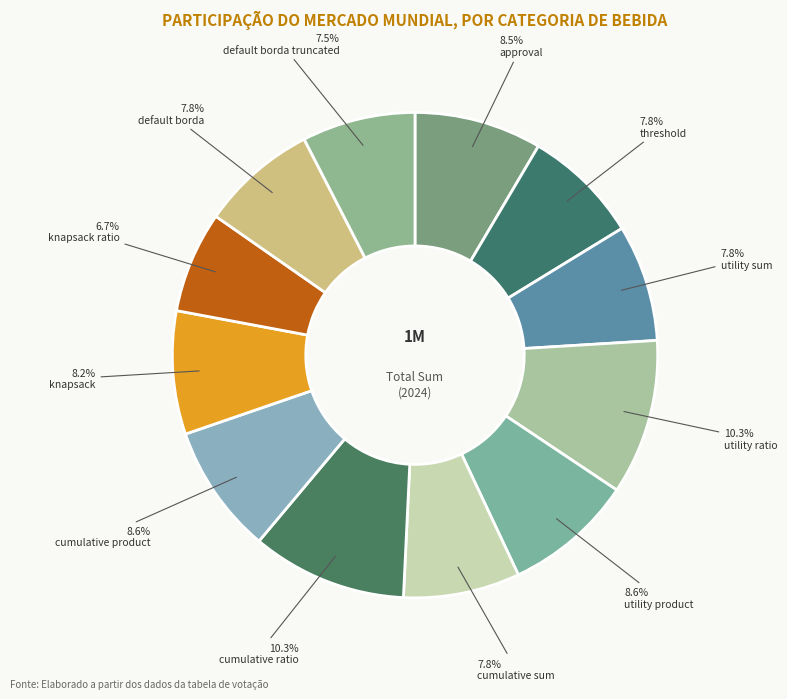

What is the largest slice in the pie chart?

utility ratio